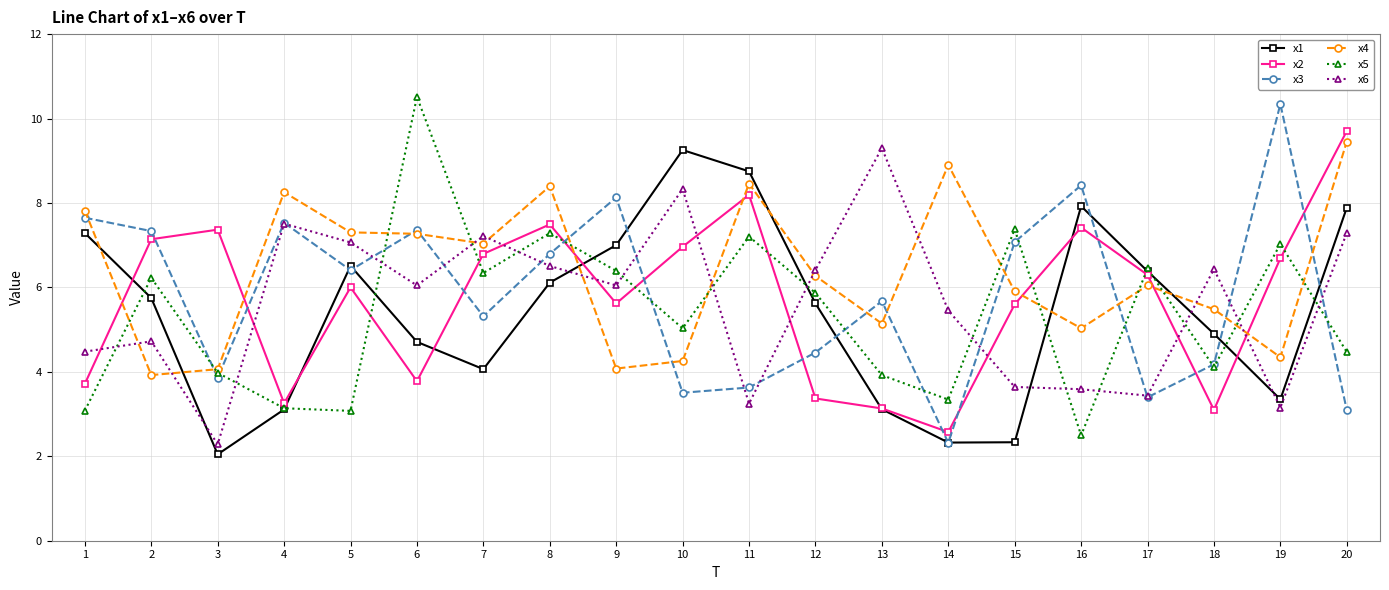

Is the value of x3 at 19 greater than the value of x2 at 17?

Yes